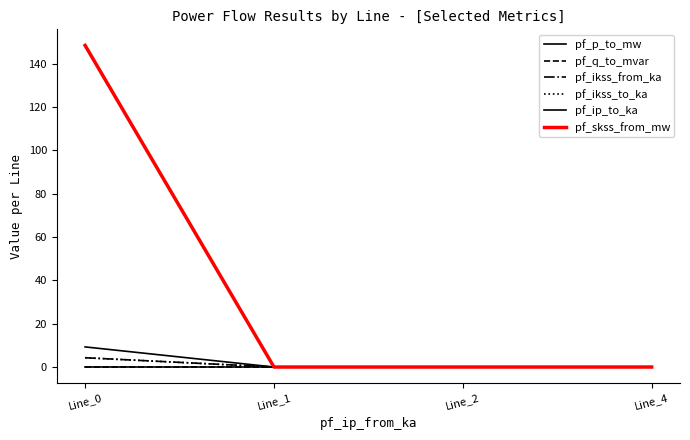

Which series changed the most between Line_1 and Line_2?

pf_p_to_mw